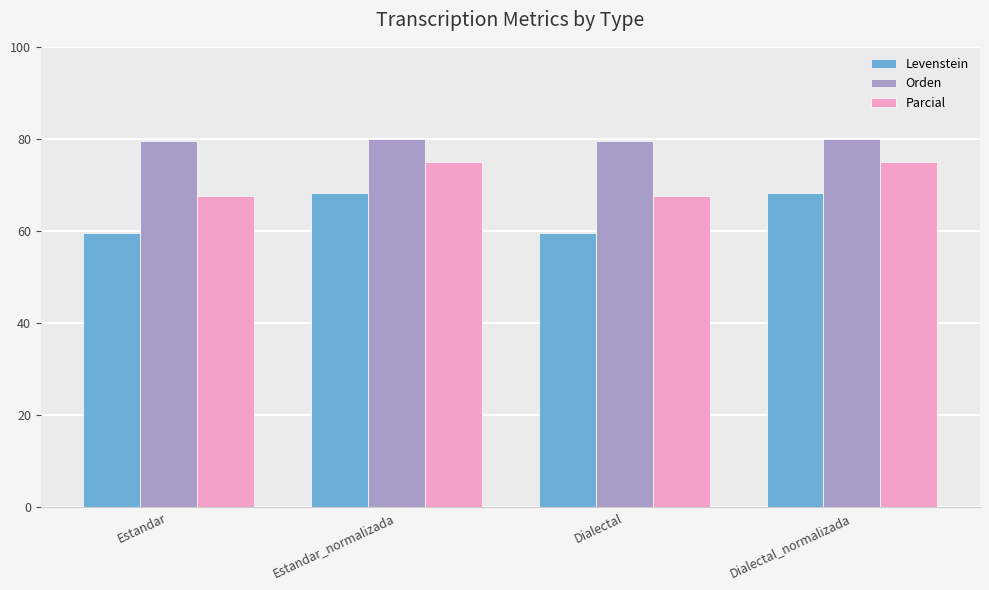

Rank the series by their average value, from highest to lowest.

Orden, Parcial, Levenstein